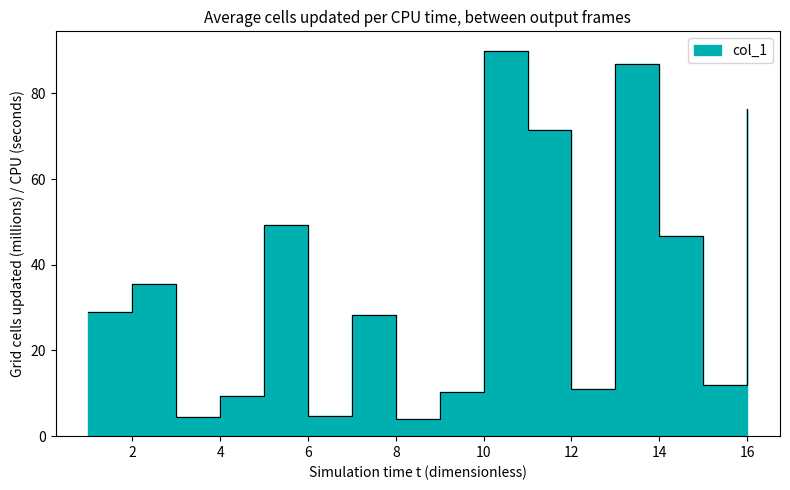

Approximately how many times larger is the value at 16 compared to 7?

2.7